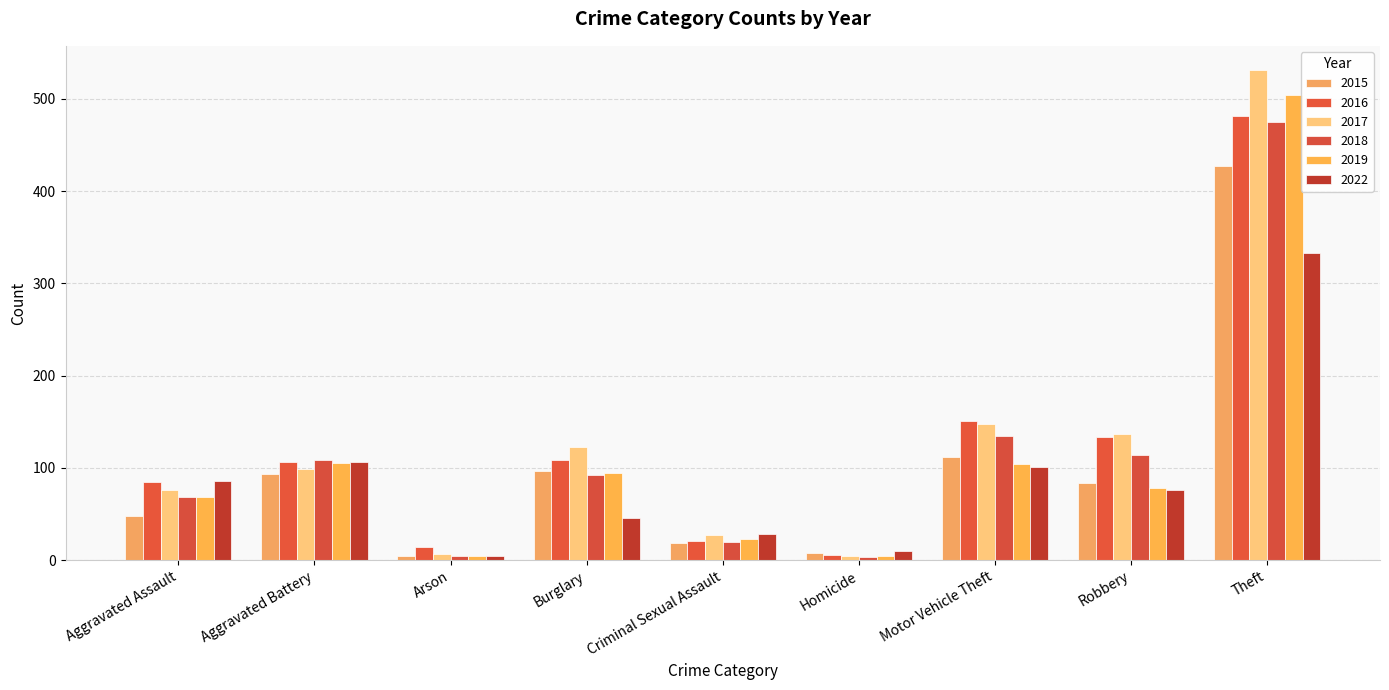

How many distinct data groups are displayed?

6